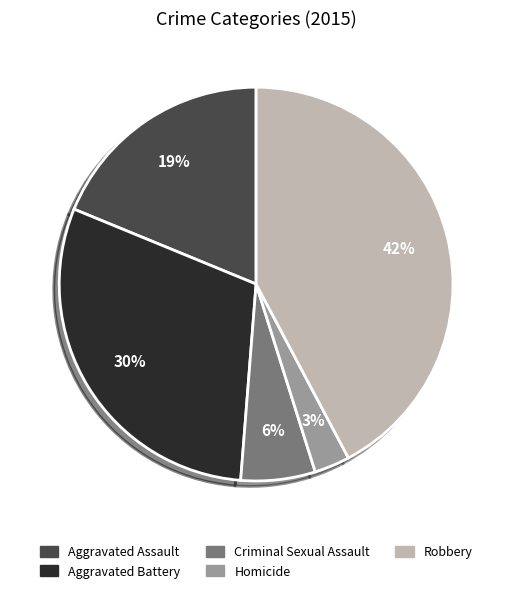

To the nearest percent, what is the average slice percentage?

20%